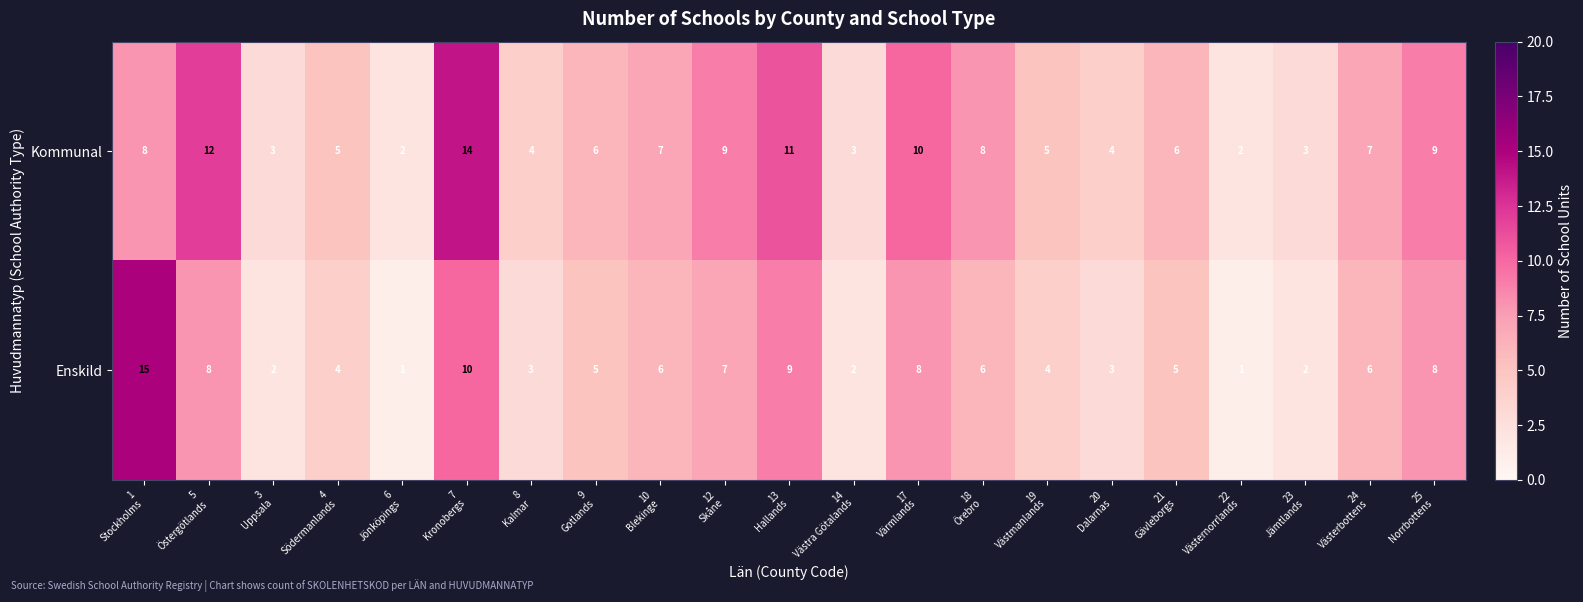

List the series in order of their peak value, highest first.

Enskild, Kommunal